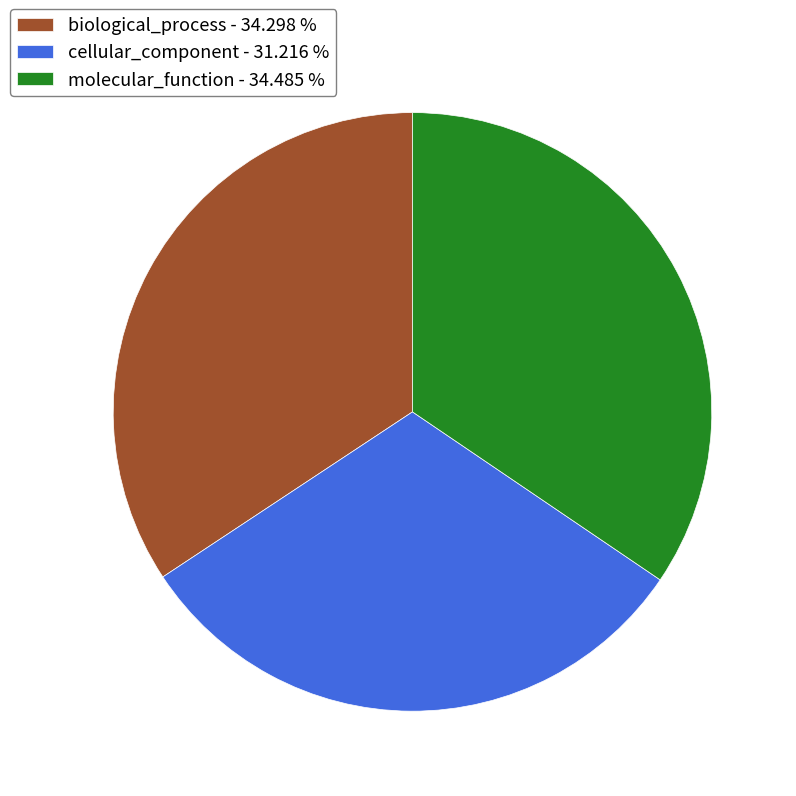

Combined, do molecular_function - 34.485 % and biological_process - 34.298 % account for over 50%?

Yes